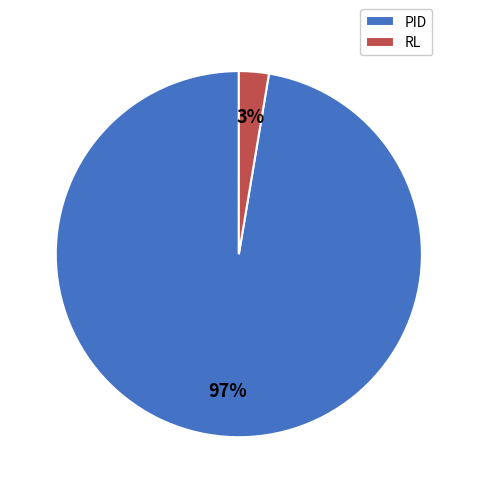

What percentage is the PID slice, to the nearest percent?

97%